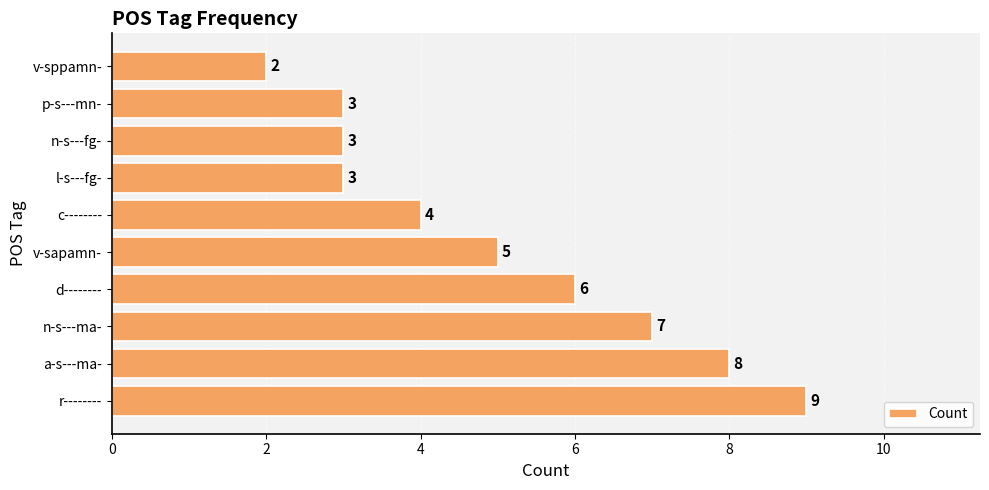

What is the sum of all values?

50